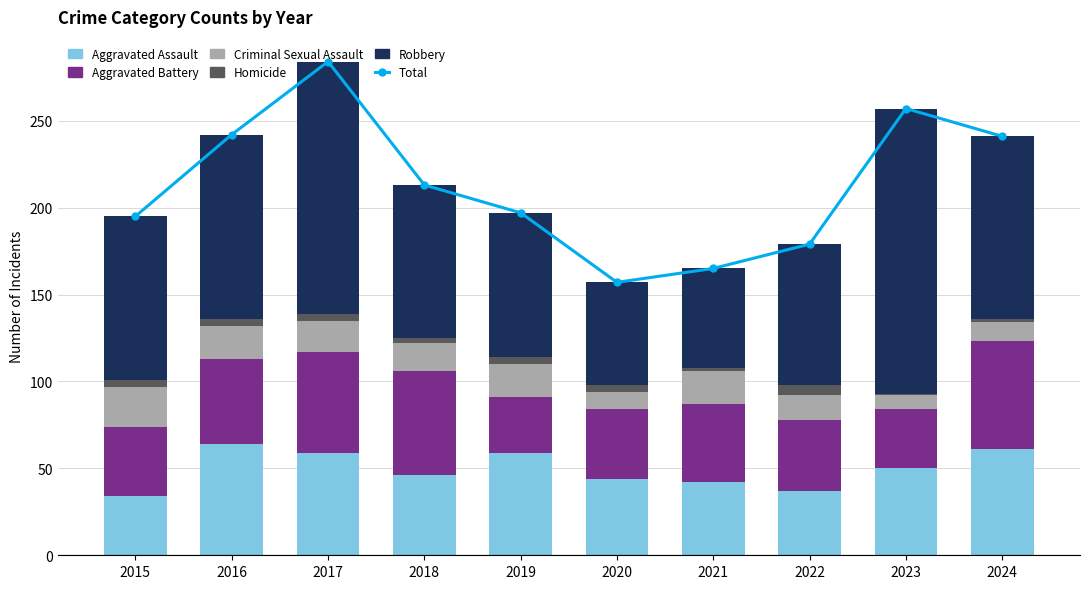

What is the value of the Aggravated Assault bar at the 4th from the left?

46